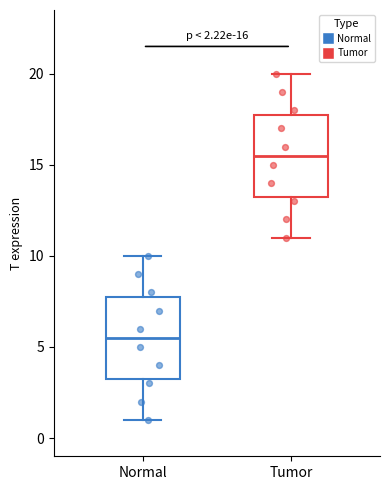

Which box's median line is the highest?

Tumor